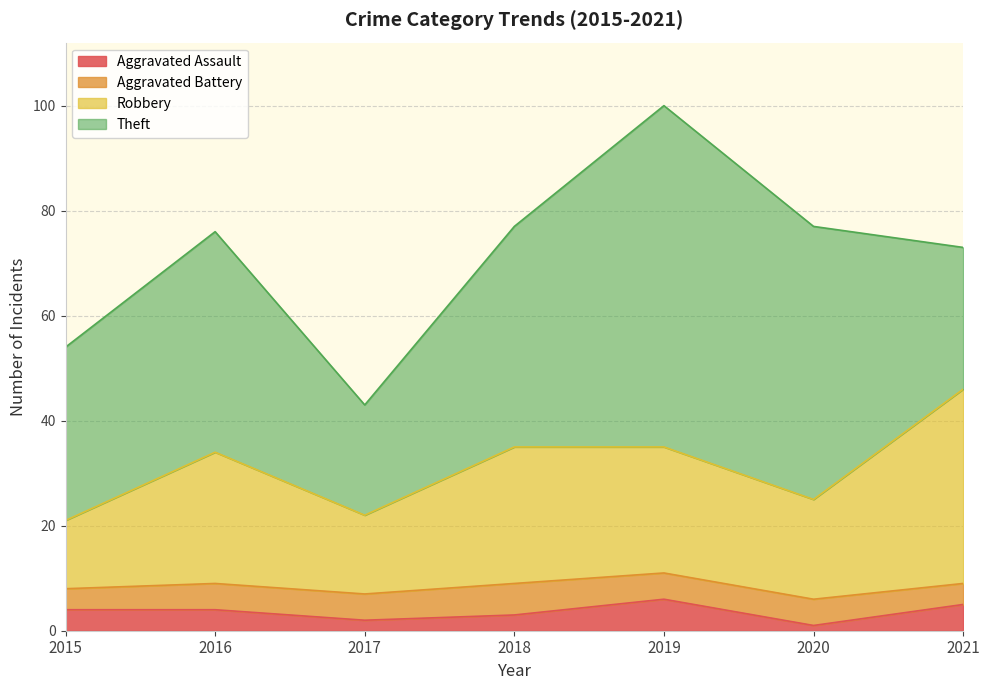

Which category has the highest value in the Robbery series?

2021